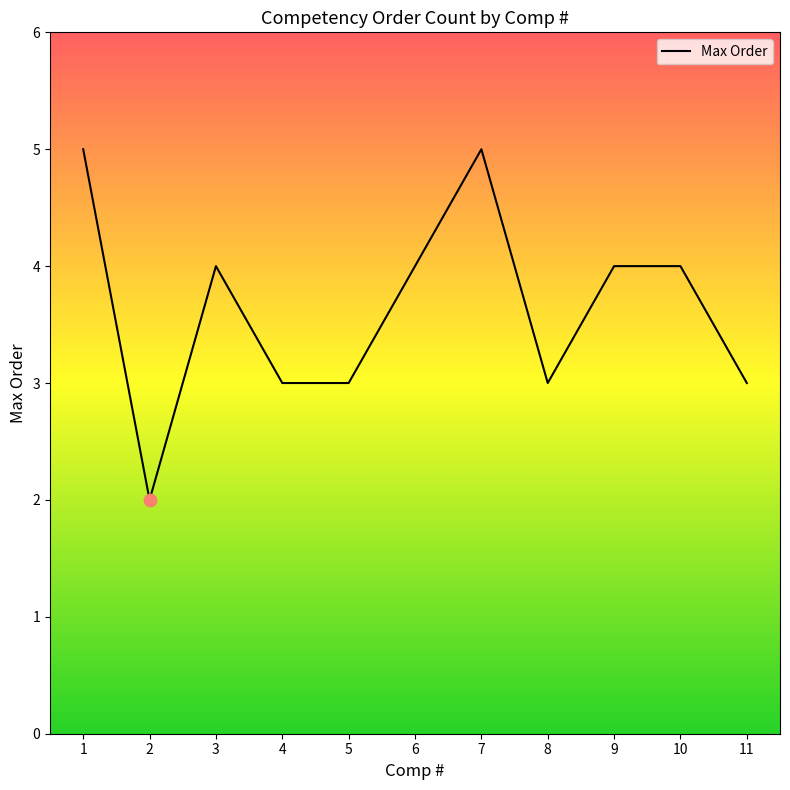

Approximately how many times larger is the value at 8 compared to 5?

1.0